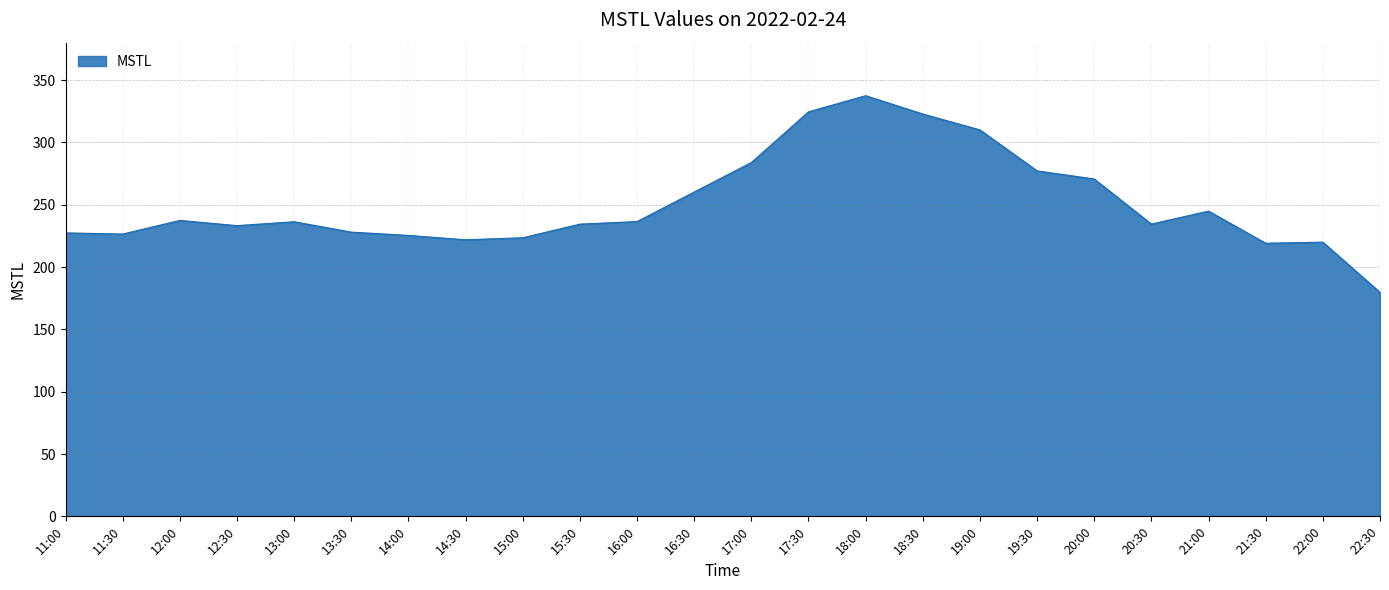

At which category does the chart reach its minimum across all series?

22:30